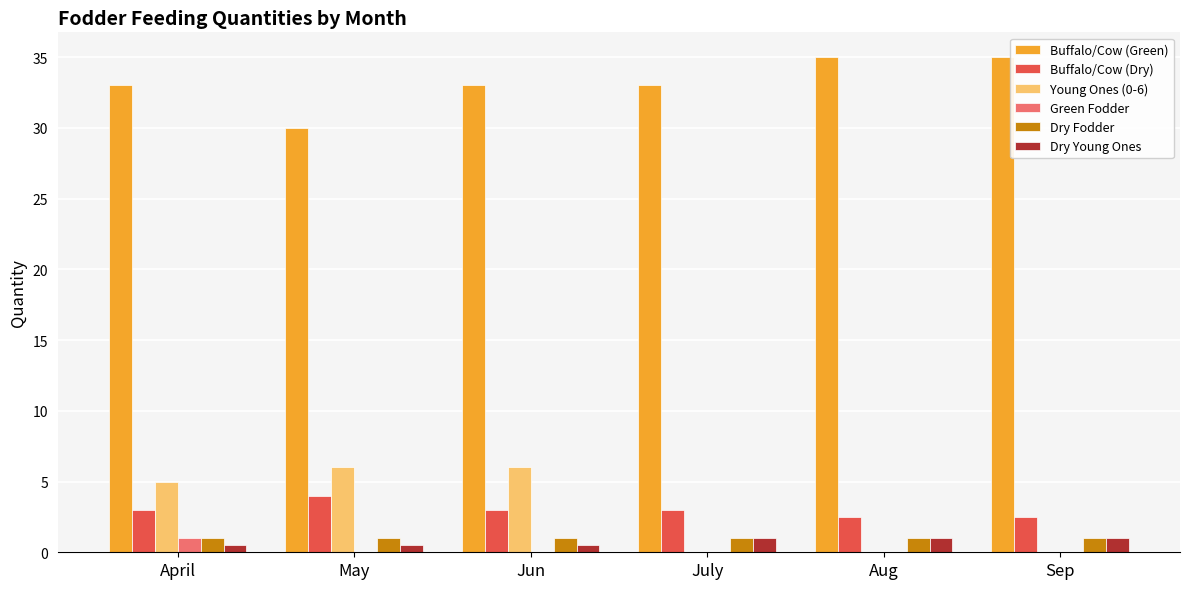

Which series has the largest total across all categories?

Buffalo/Cow (Green)